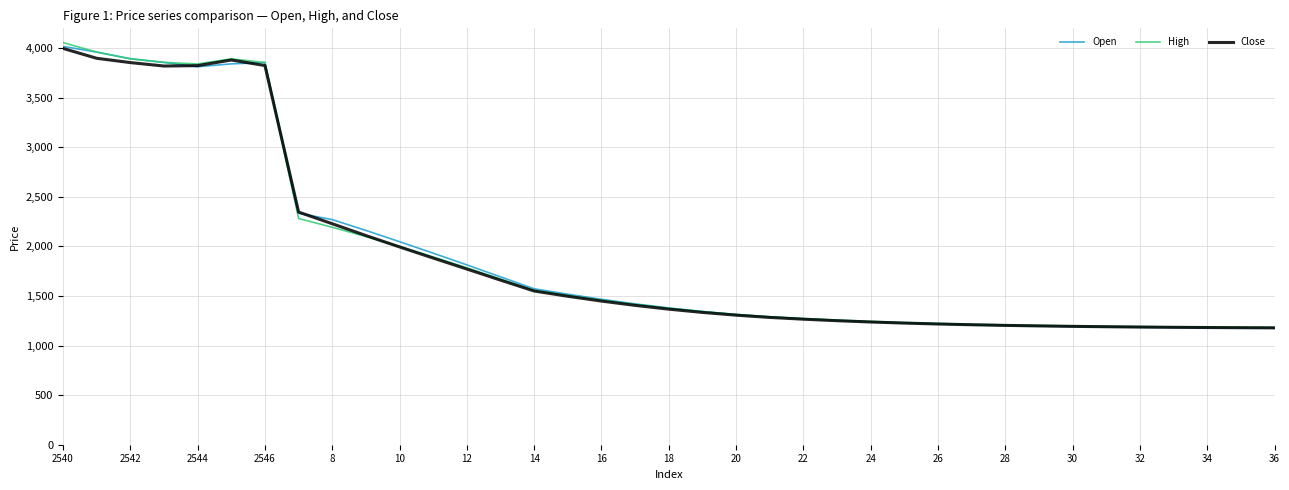

What is the maximum value shown in the chart?

4053.8